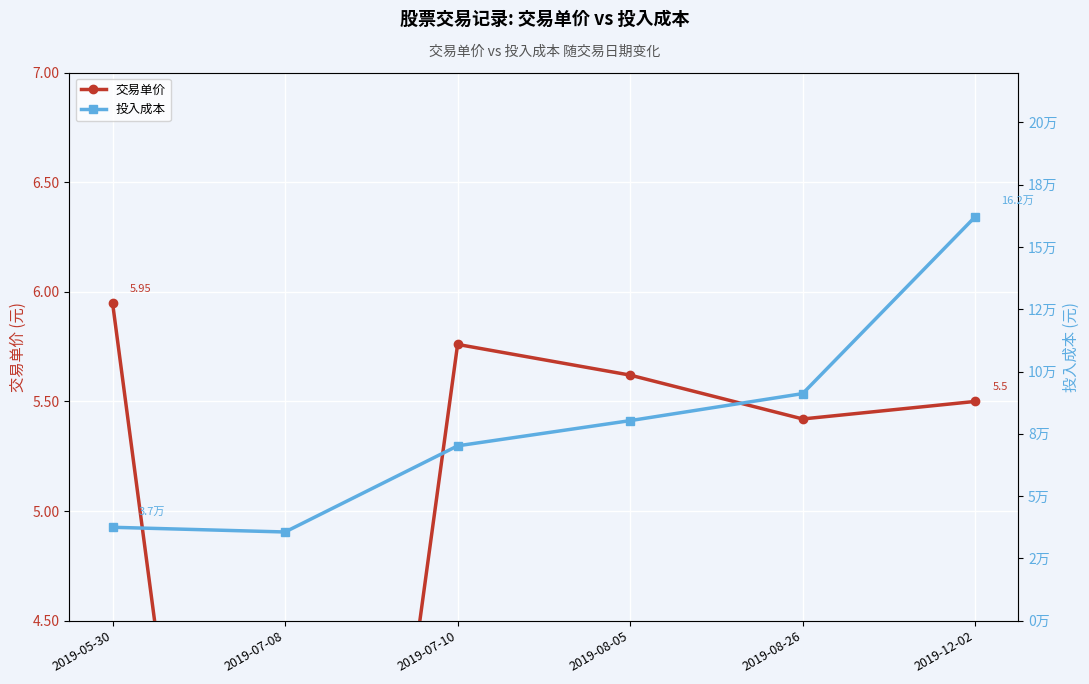

True or false: 投入成本 has more than 2 interior local peaks.

False